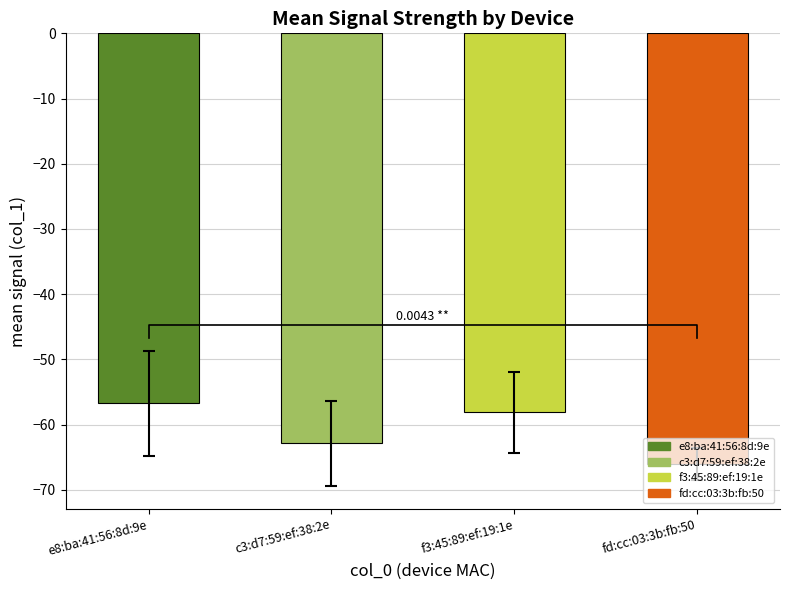

Where is the data nearest to the value -61?

c3:d7:59:ef:38:2e